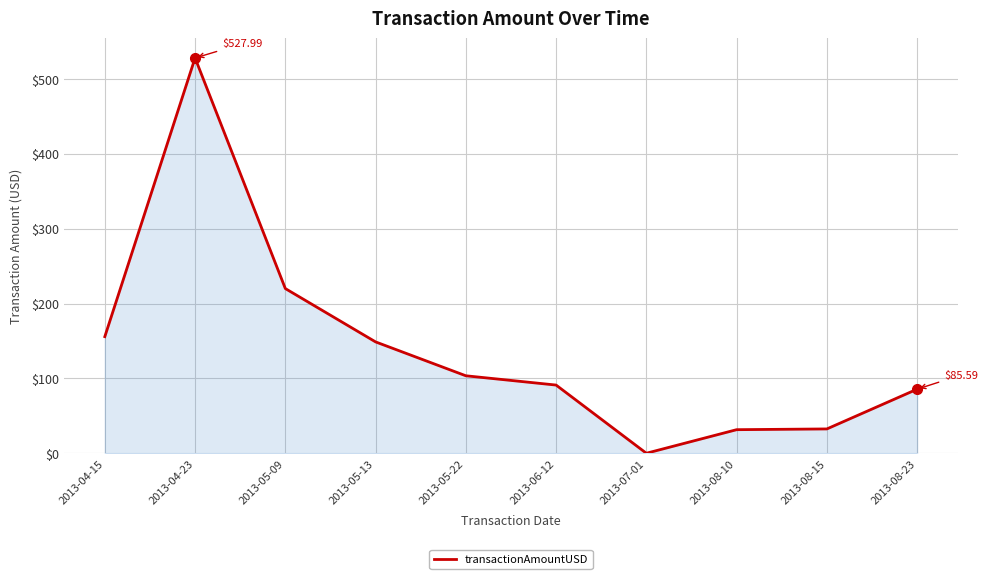

How many lines are shown in the chart?

1